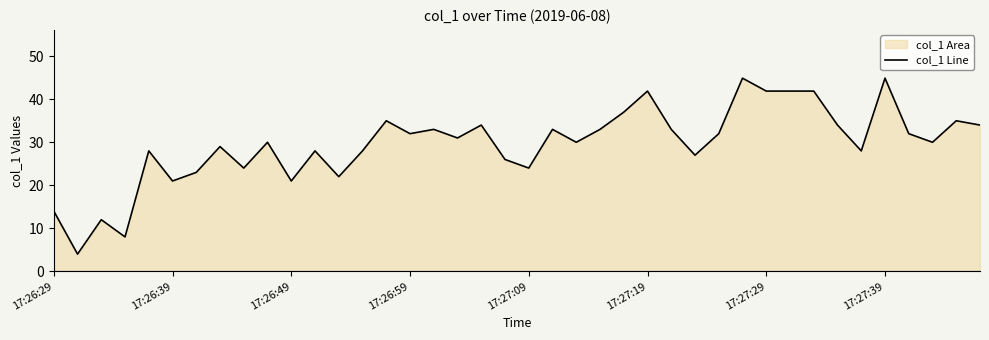

What is the difference between the maximum and minimum values?

40.9